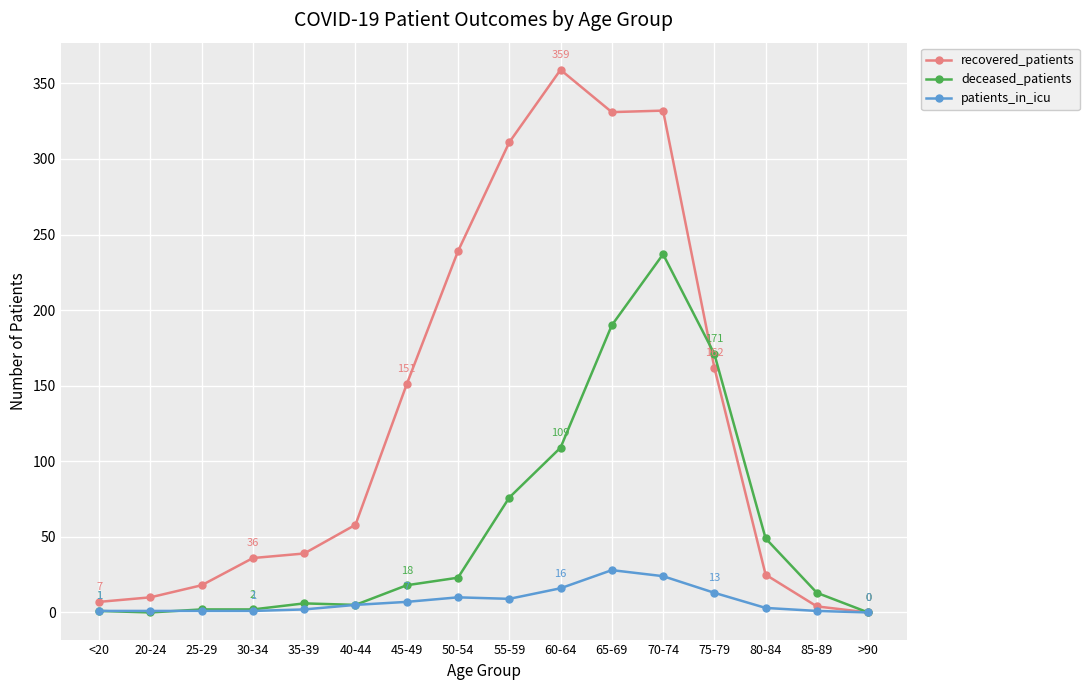

How many data points in recovered_patients are less than 58?

8